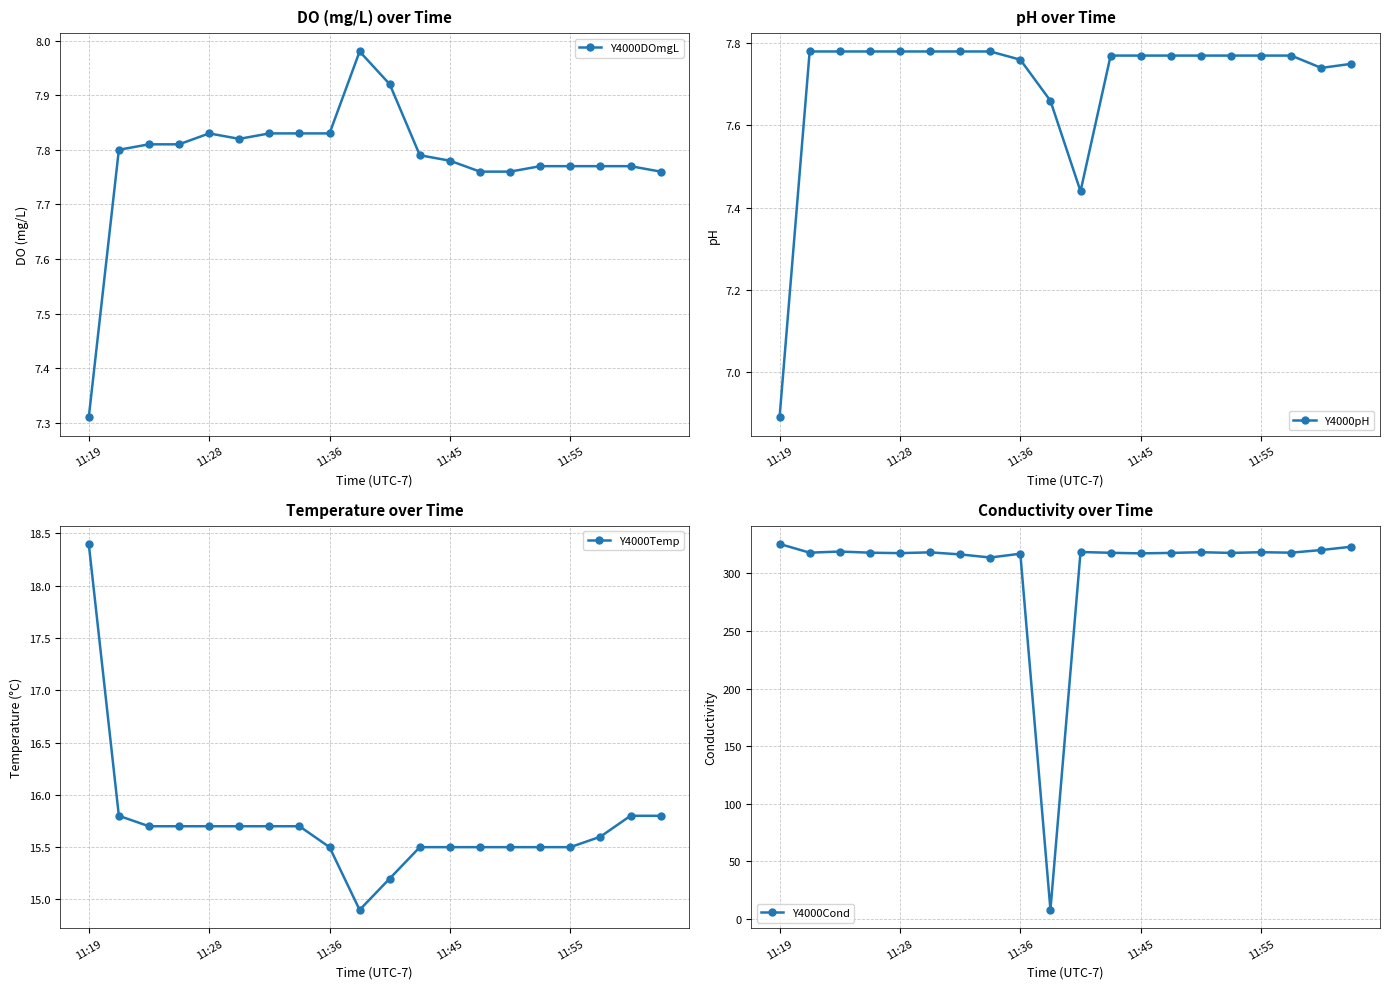

At which label does Y4000DOmgL reach its minimum?

11:19